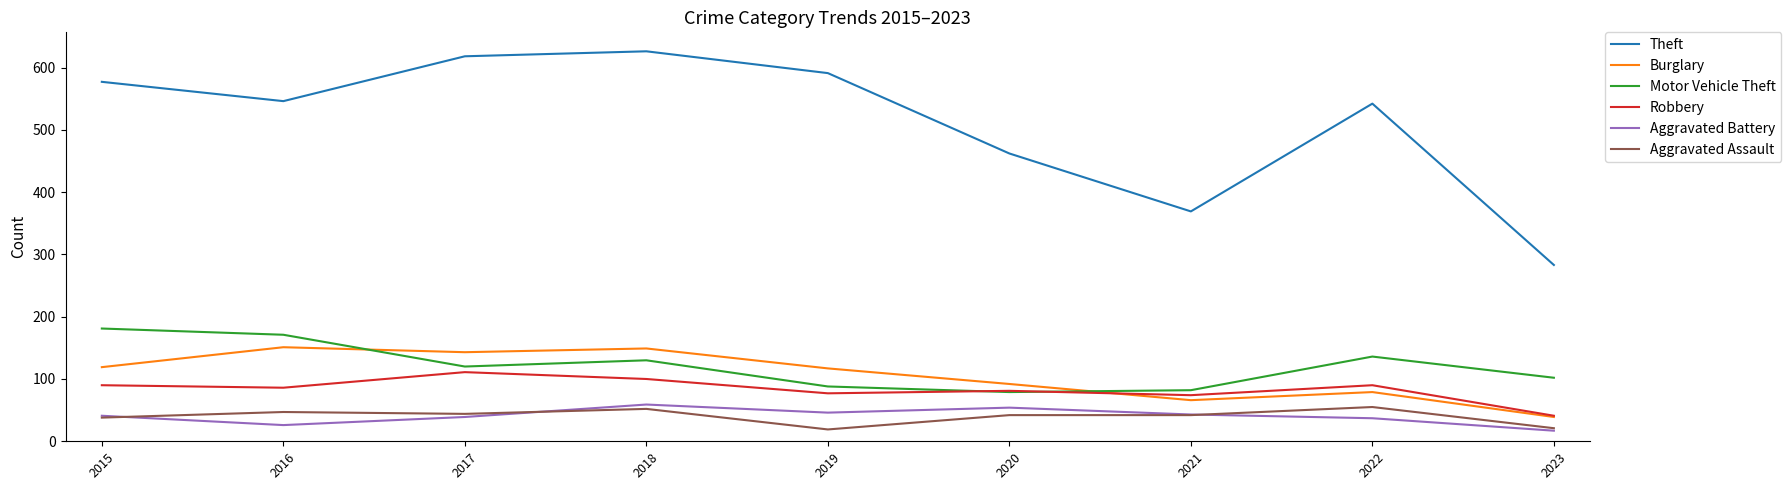

At which label does Motor Vehicle Theft first exceed 120?

2015